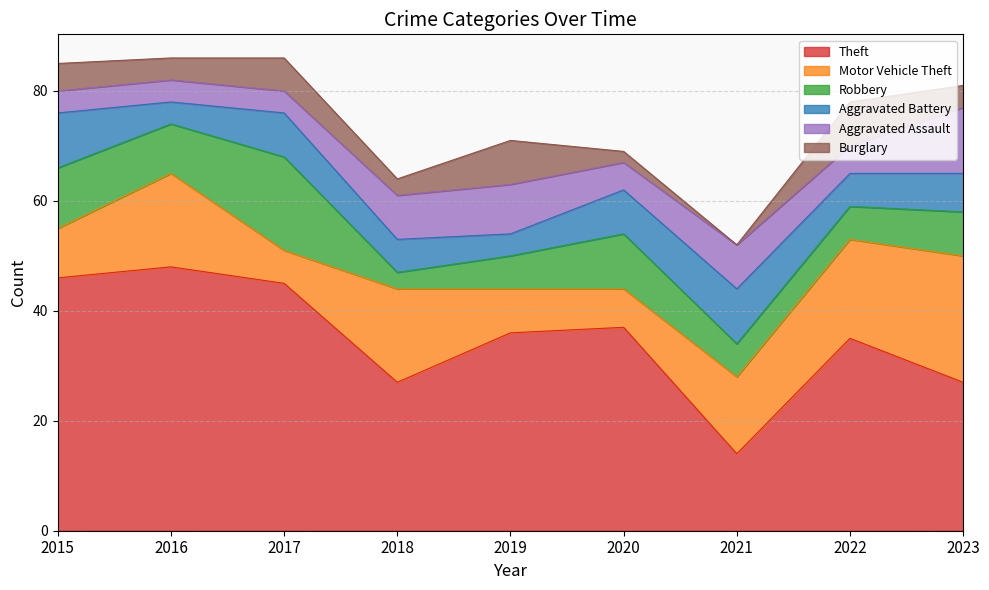

Rank the series by their maximum value, from lowest to highest.

Burglary, Aggravated Battery, Aggravated Assault, Robbery, Motor Vehicle Theft, Theft